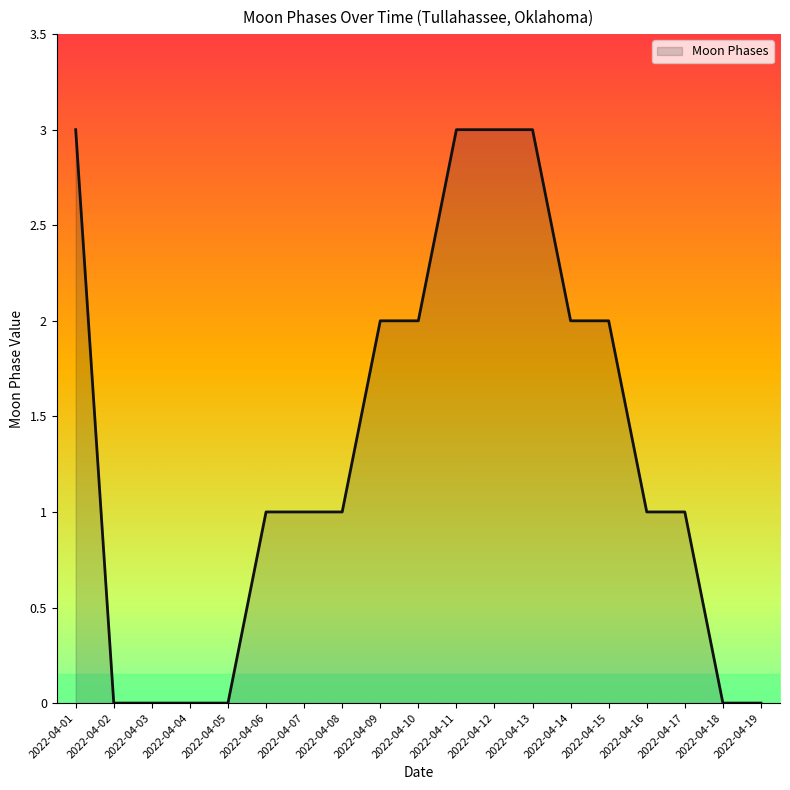

Which has a higher value, 2022-04-13 or 2022-04-18?

2022-04-13